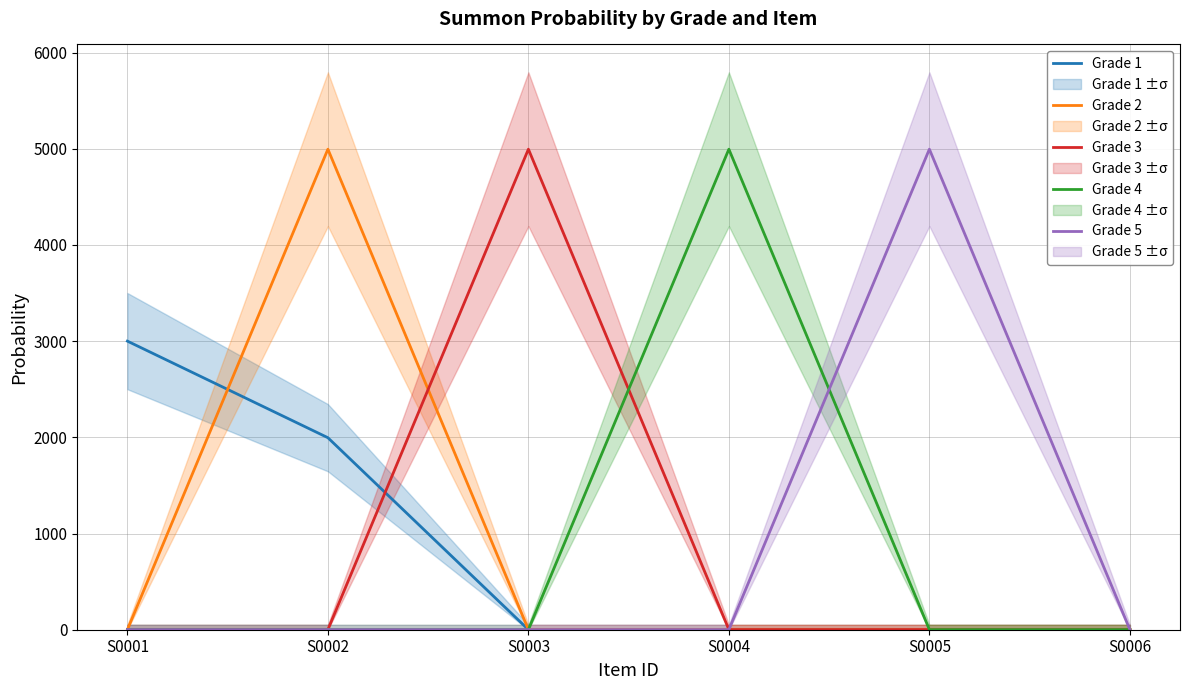

The Grade 3 series shows 1 at S0002. True or false?

True